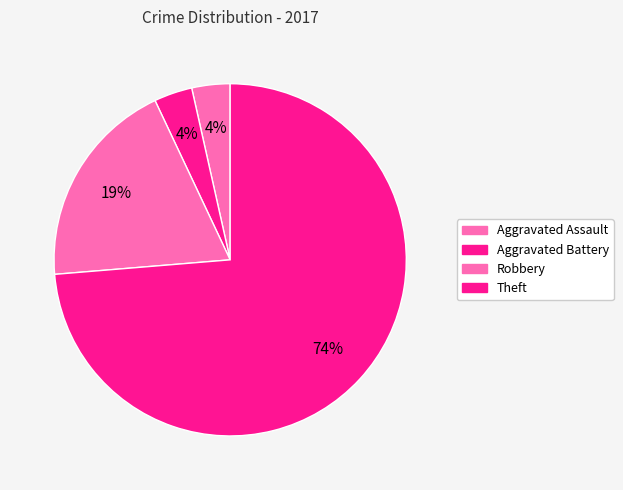

How many slices are in this pie chart?

4